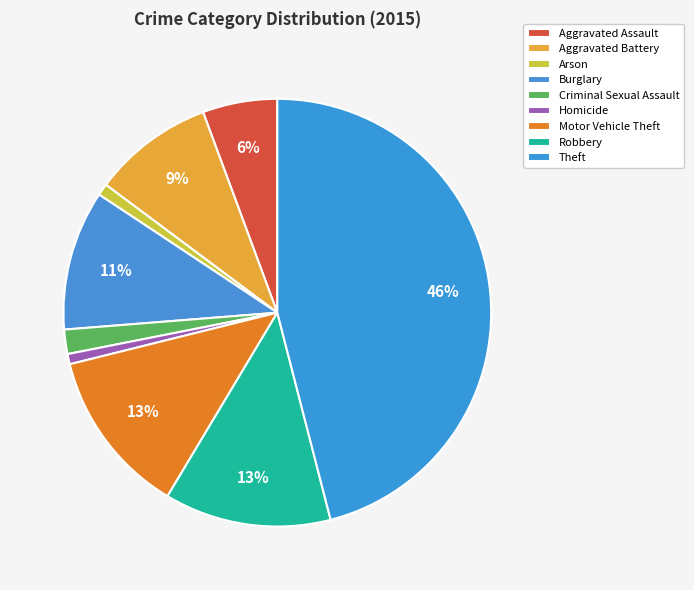

True or false: Burglary accounts for 3% of the total.

False